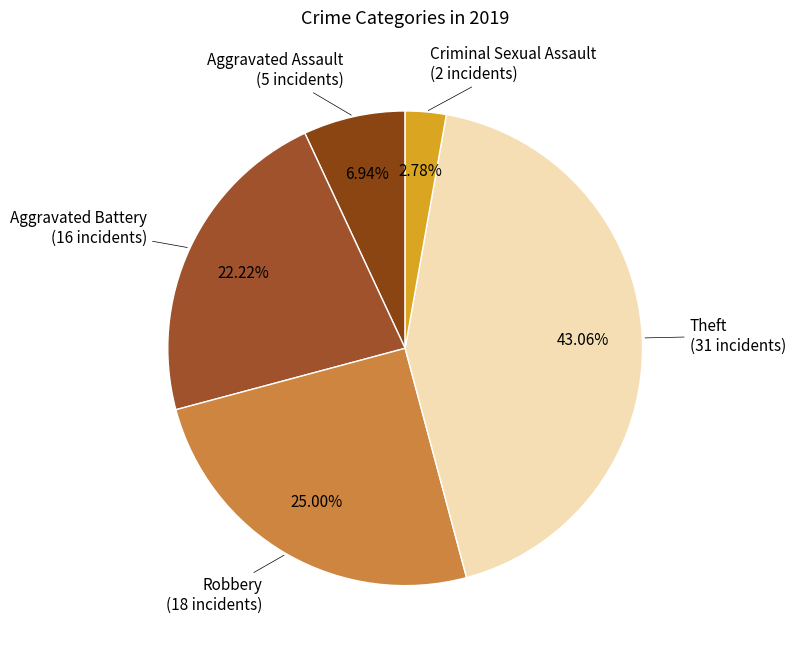

To the nearest percent, what is the average slice percentage?

20%